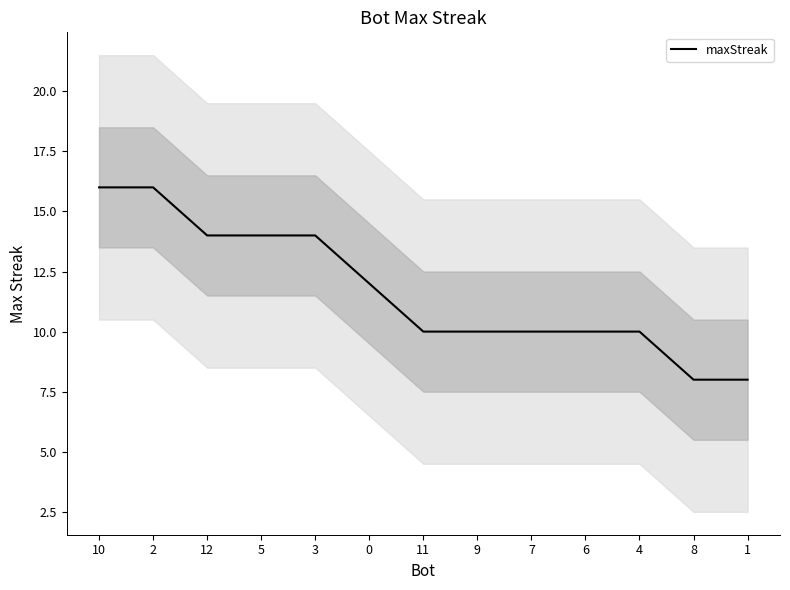

What is the minimum value shown in the chart?

8